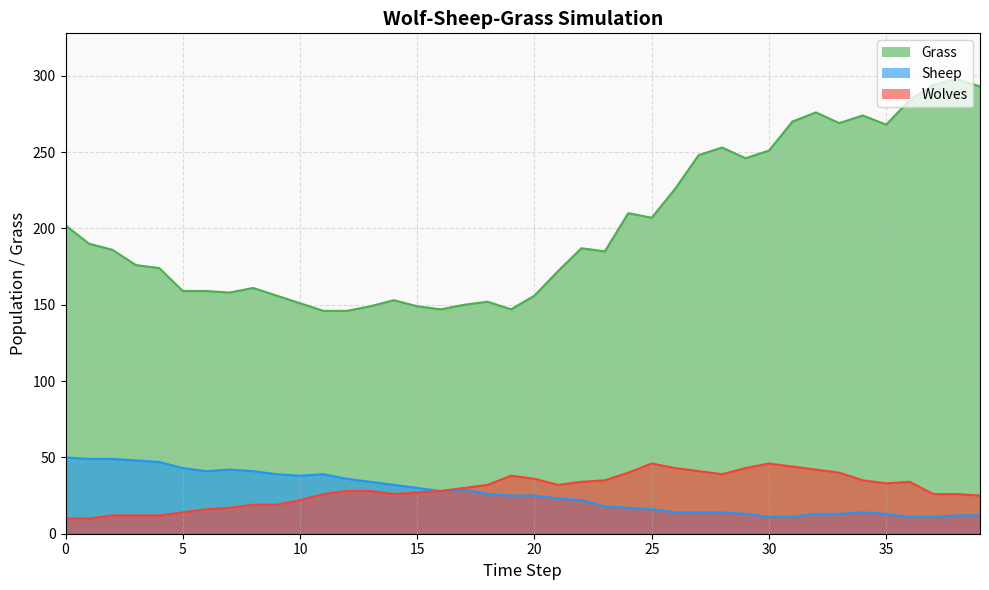

Which category has the highest value across all series?

38